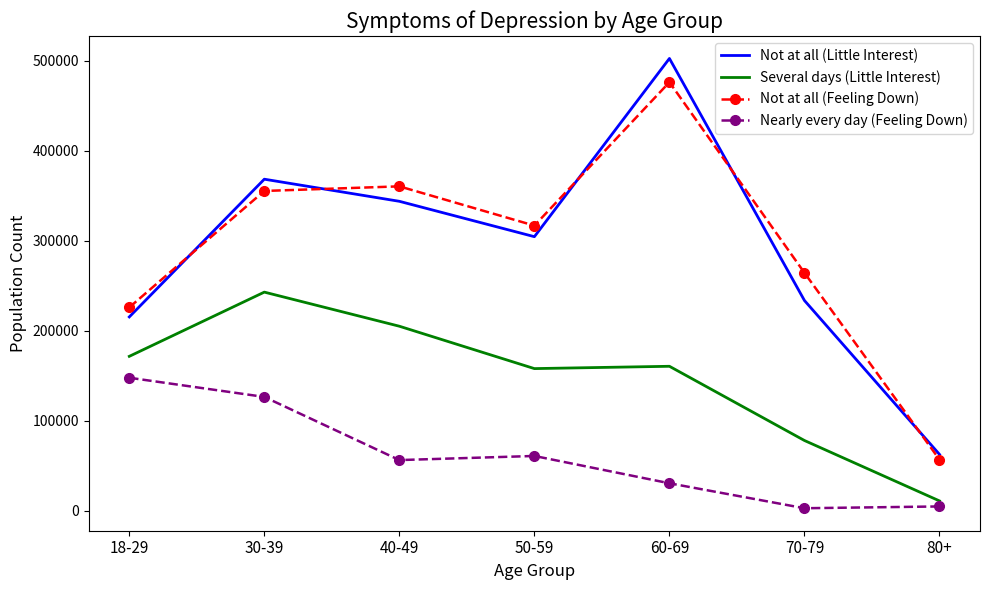

What position from the right is 60-69?

3